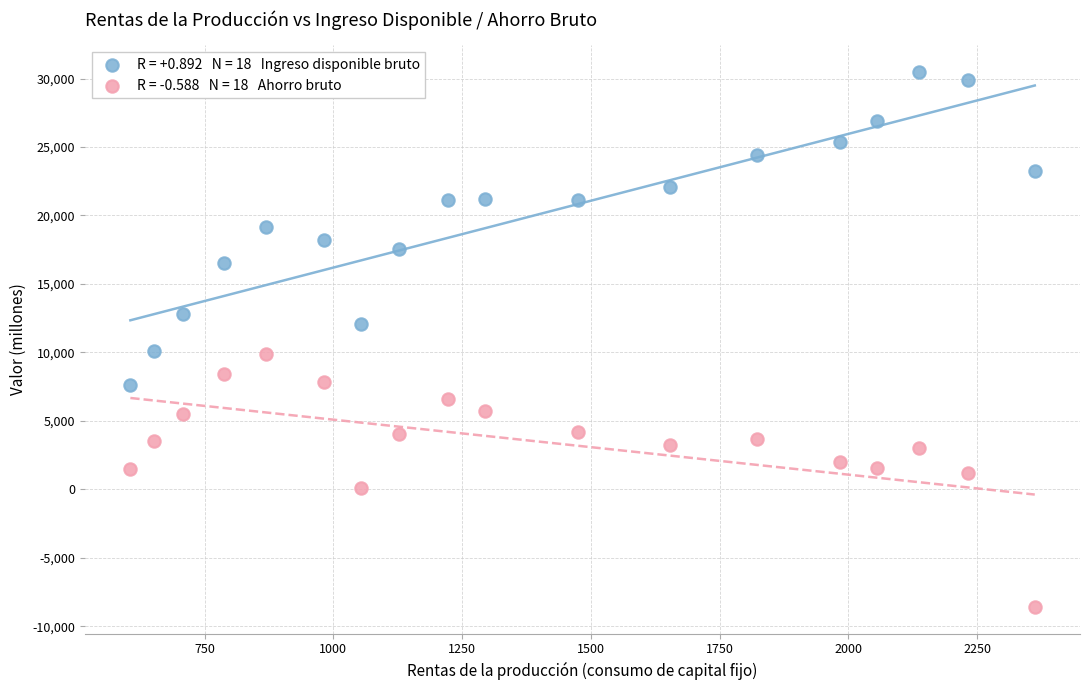

Across all data points, what is the range of Y values (max minus min)?

39081